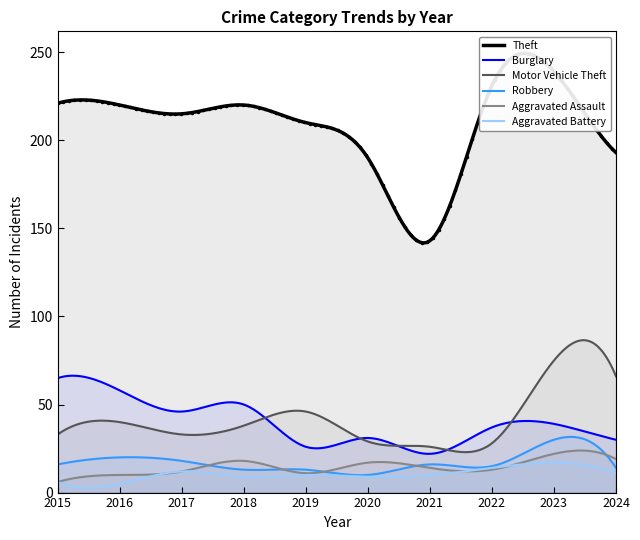

What is the sum of all Motor Vehicle Theft values?

12462.3